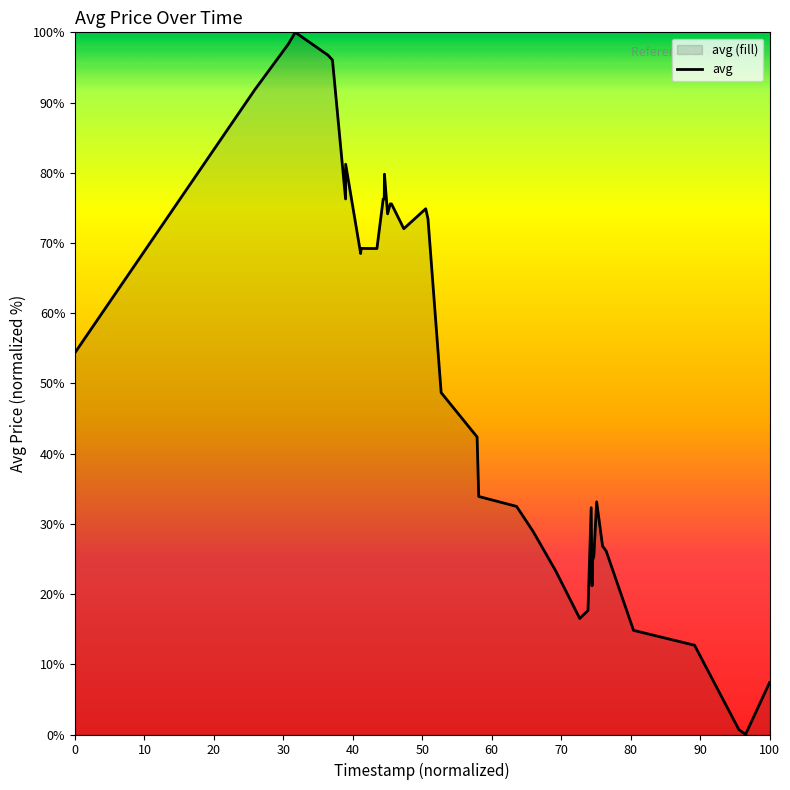

What is the difference between the maximum and minimum values?

100.0